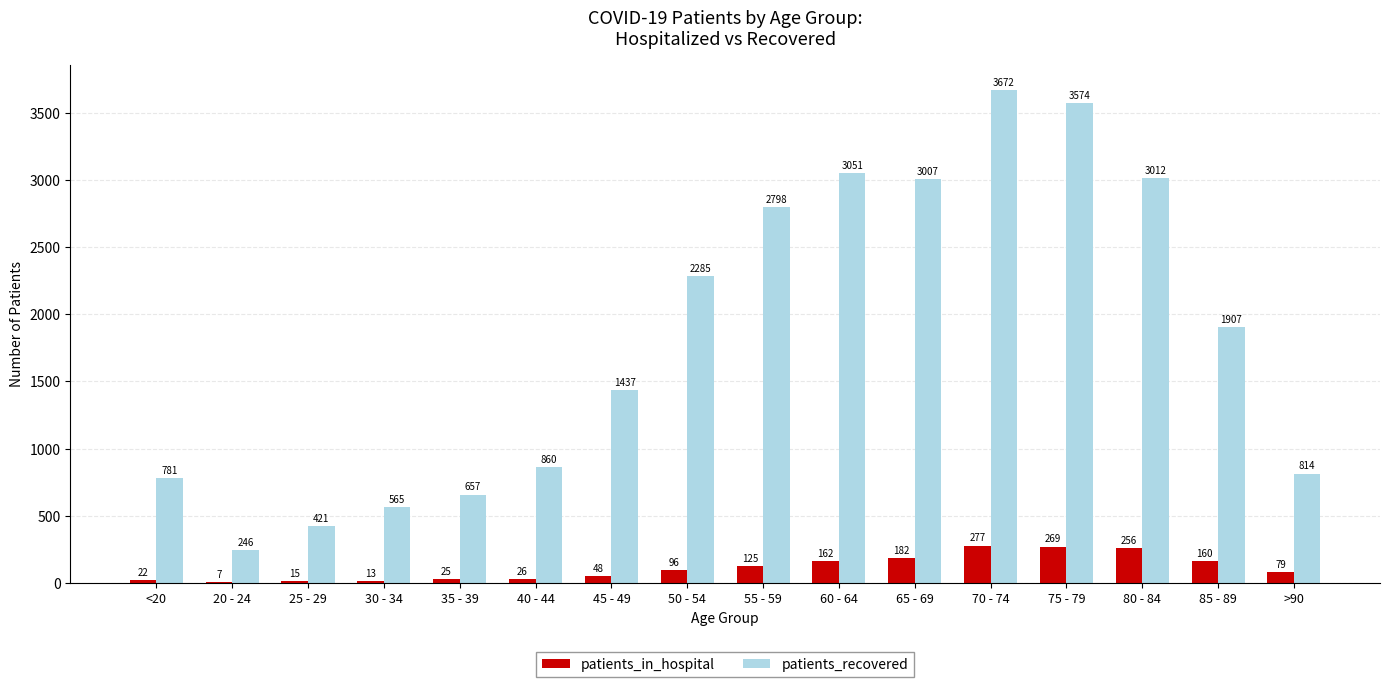

At which category is the sum across all series the highest?

70 - 74